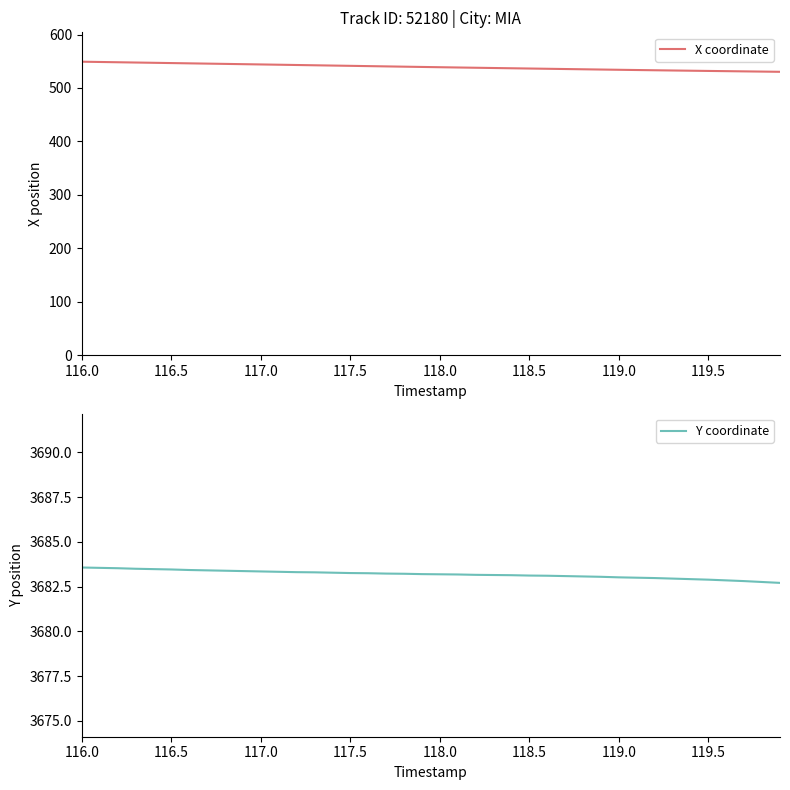

What is the highest value of the X coordinate series?

549.1